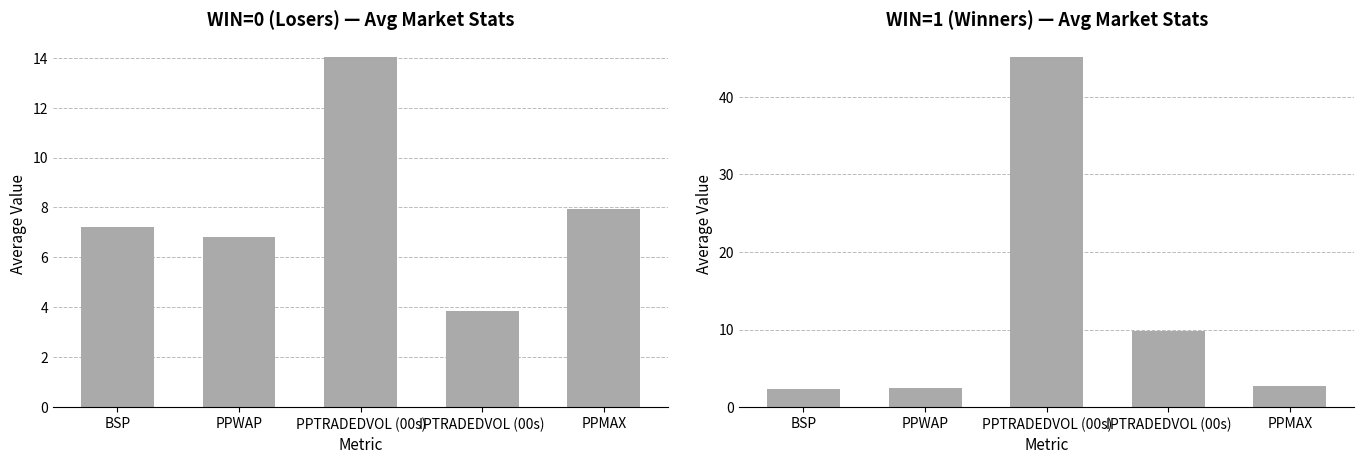

What is the difference between the highest and lowest values at IPTRADEDVOL (00s)?

6.0